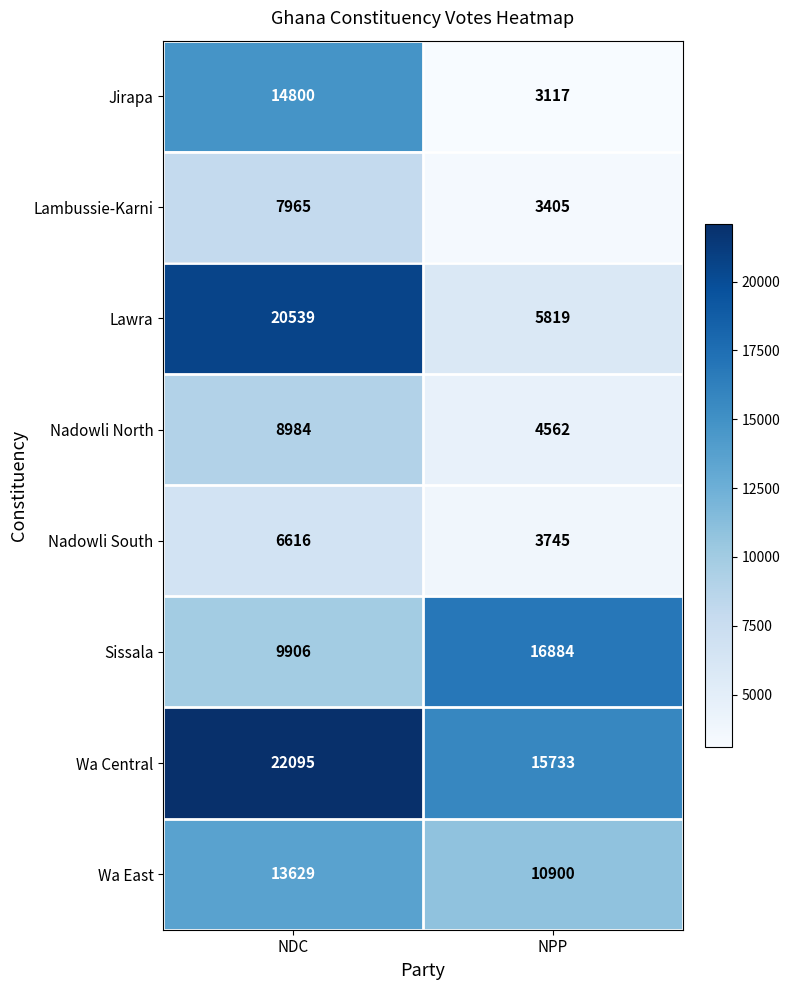

Between NDC and NPP, which series saw the biggest shift?

Lawra